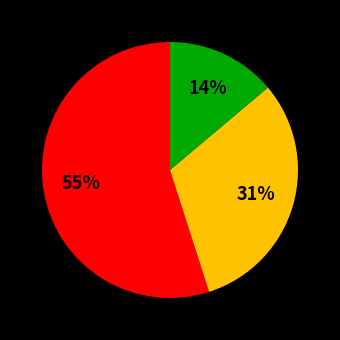

Is there any slice that represents more than half of the pie?

Yes